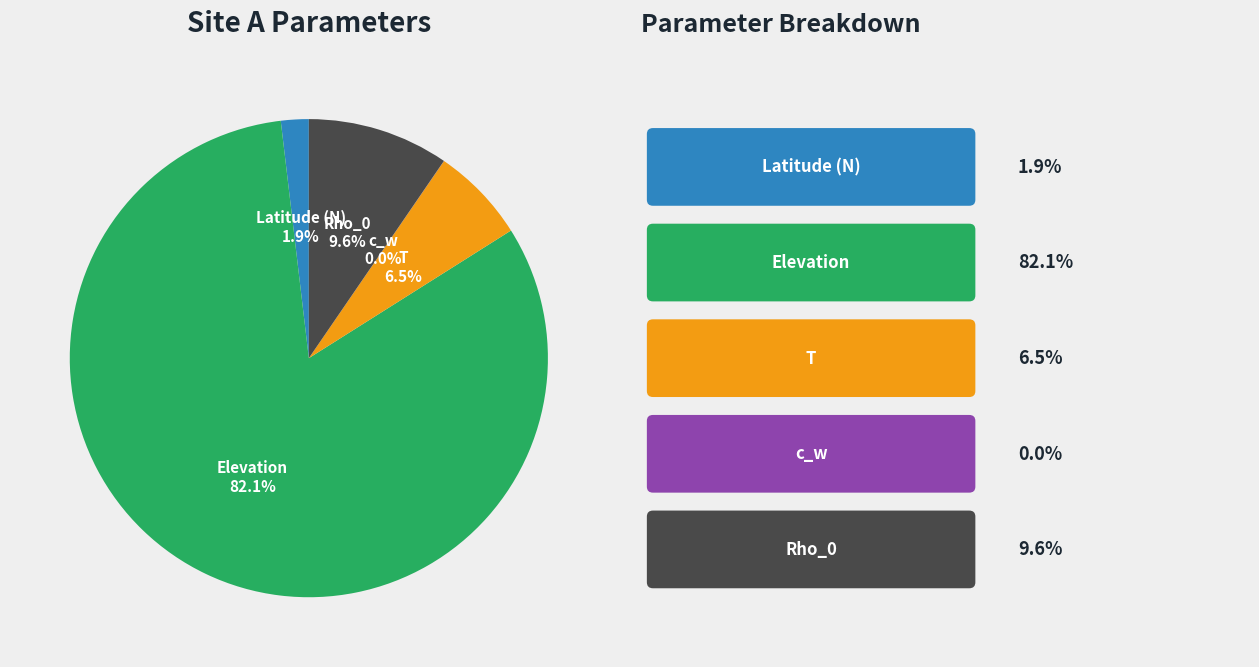

Does any single category account for the majority?

Yes